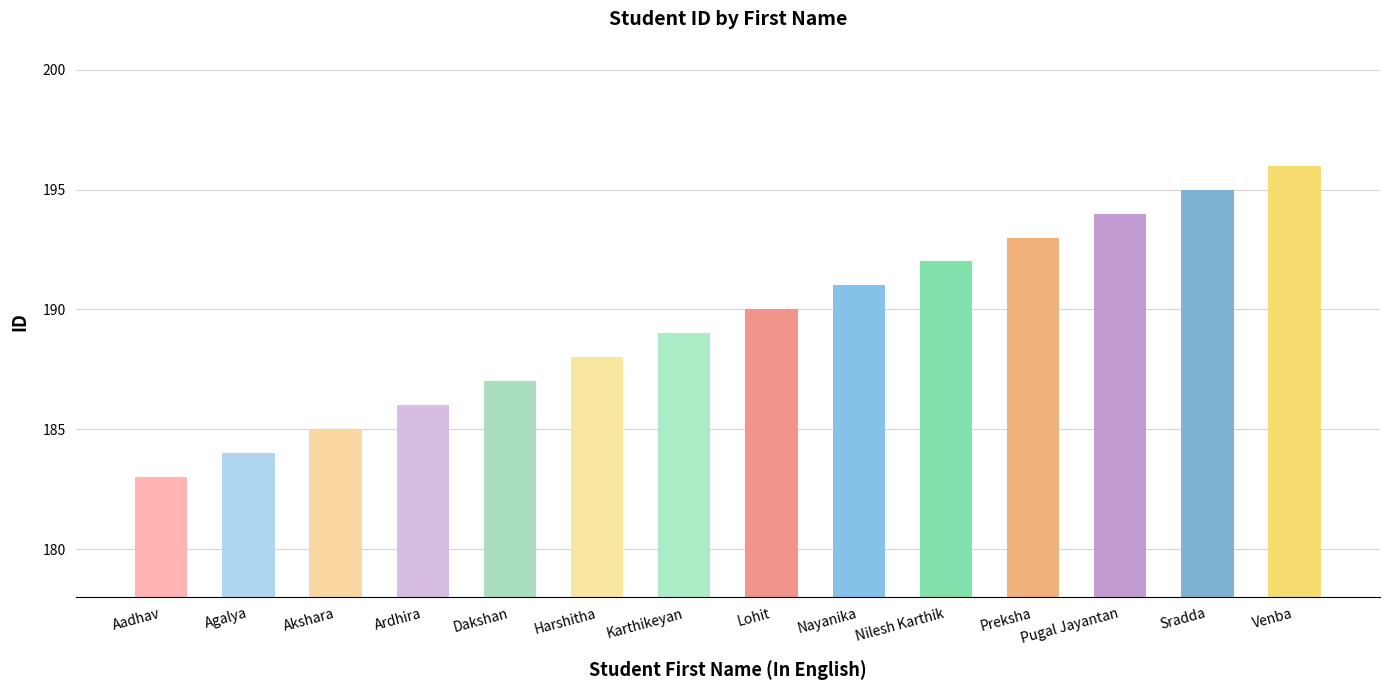

Reading right to left, what are all the values shown in this chart?

Venba=196	Sradda=195	Pugal Jayantan=194	Preksha=193	Nilesh Karthik=192	Nayanika=191	Lohit=190	Karthikeyan=189	Harshitha=188	Dakshan=187	Ardhira=186	Akshara=185	Agalya=184	Aadhav=183